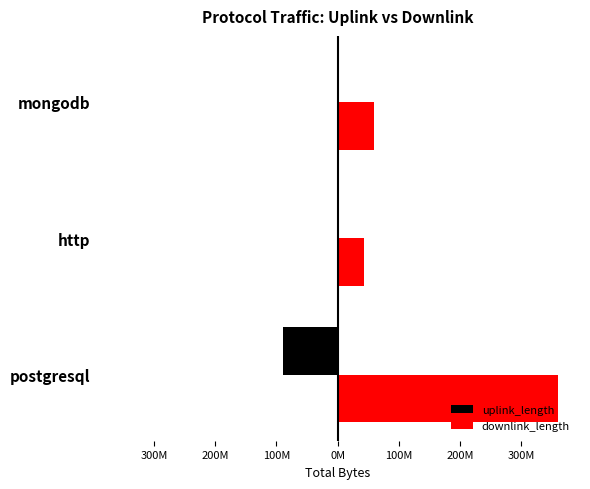

What are all the series names shown in the legend?

uplink_length, downlink_length